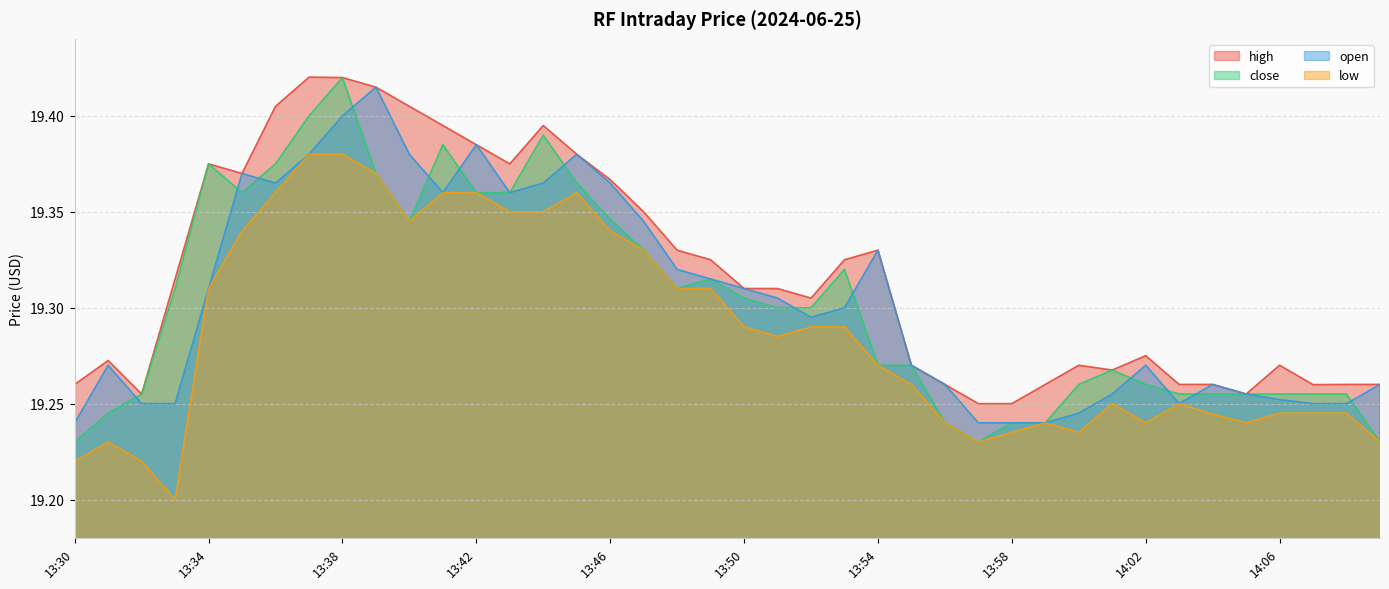

Rank the series by their maximum value, from highest to lowest.

high, close, open, low